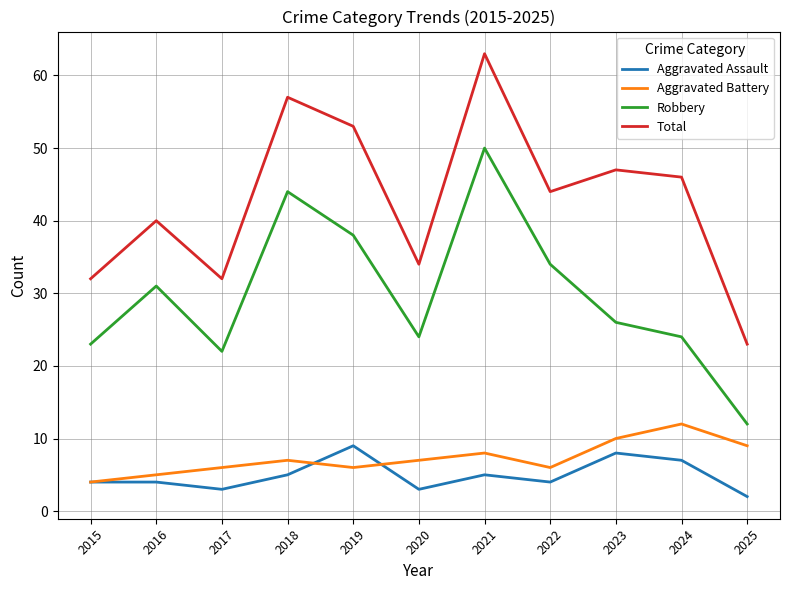

True or false: Total and Aggravated Assault intersect in this chart.

False